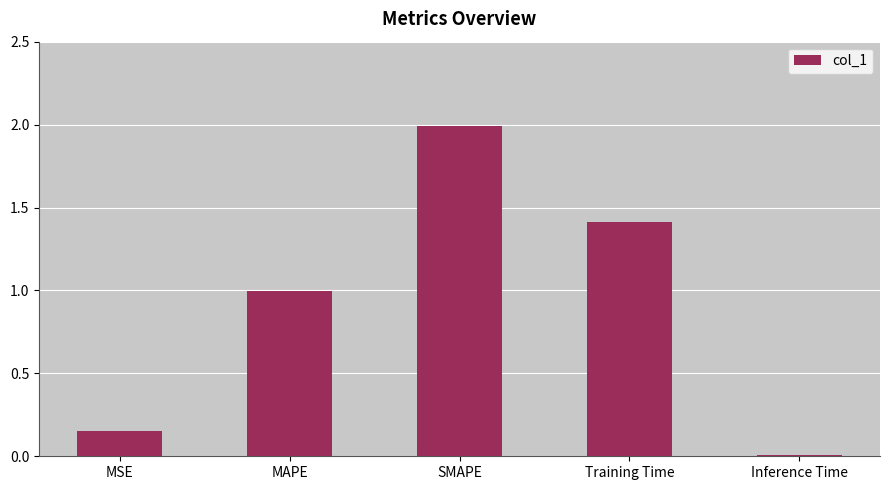

How many data points does each series have?

5